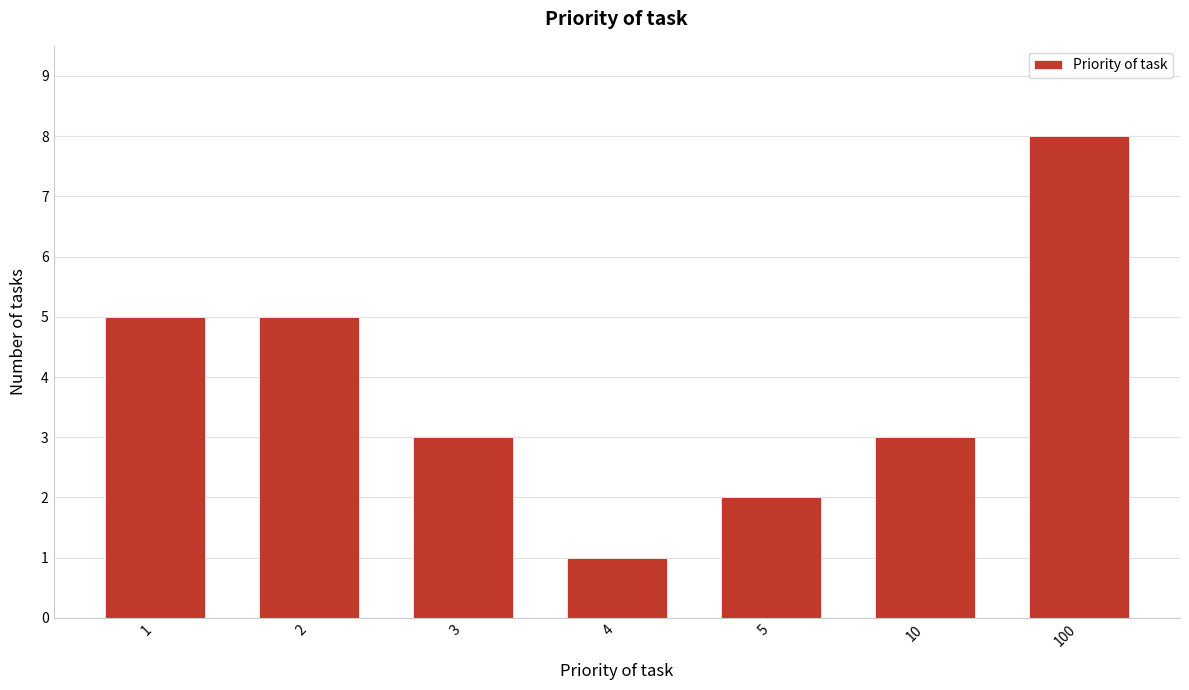

Reading left to right, extract all data points from this chart.

5	5	3	1	2	3	8